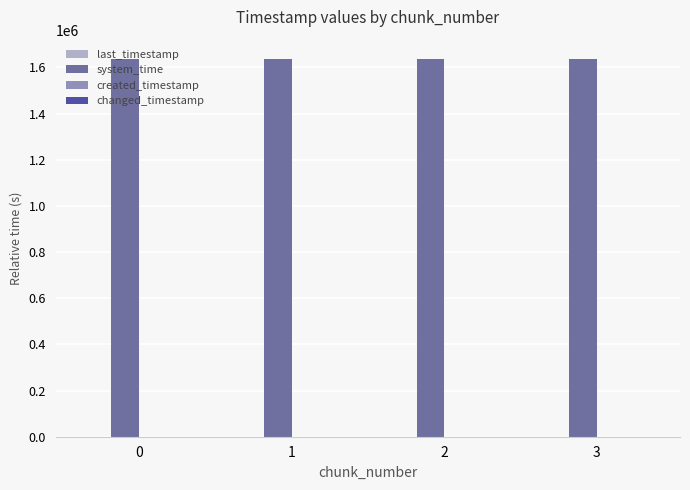

What is the sum of all system_time values?

6553117.4